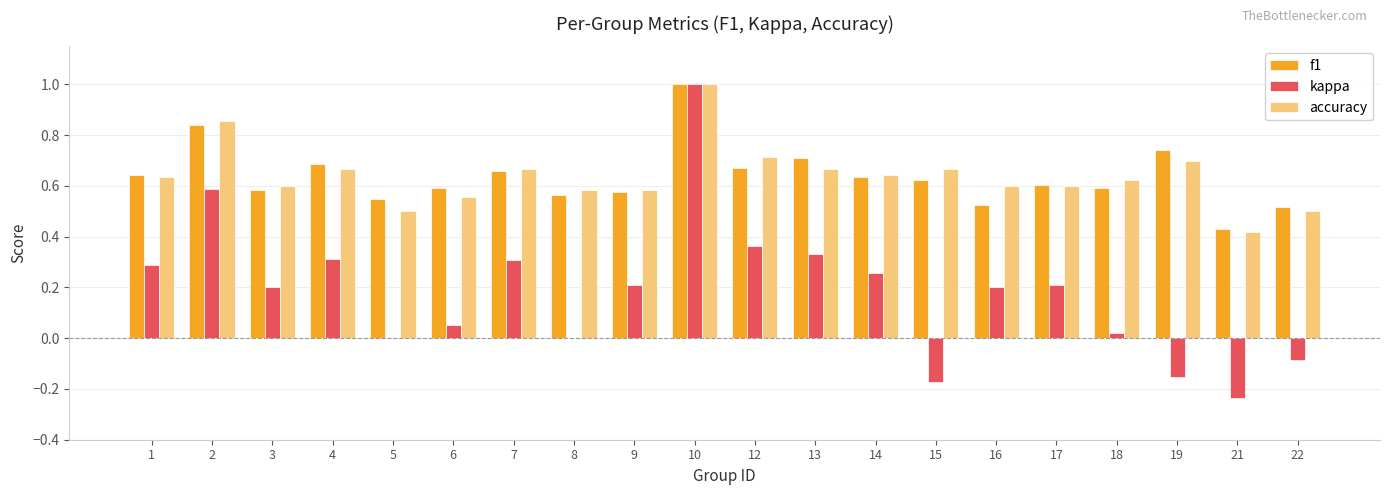

Is the value of f1 at 21 greater than the value of kappa at 21?

Yes